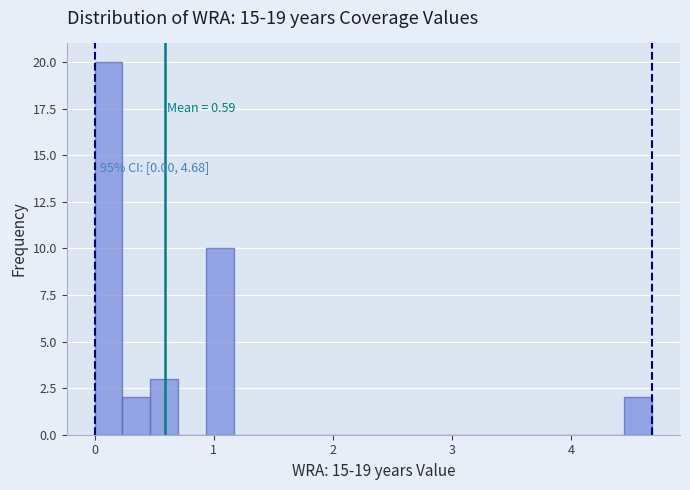

Around what value on the x-axis is the tallest bar? Give the approximate position of its centre, as read against the axis.

0.1